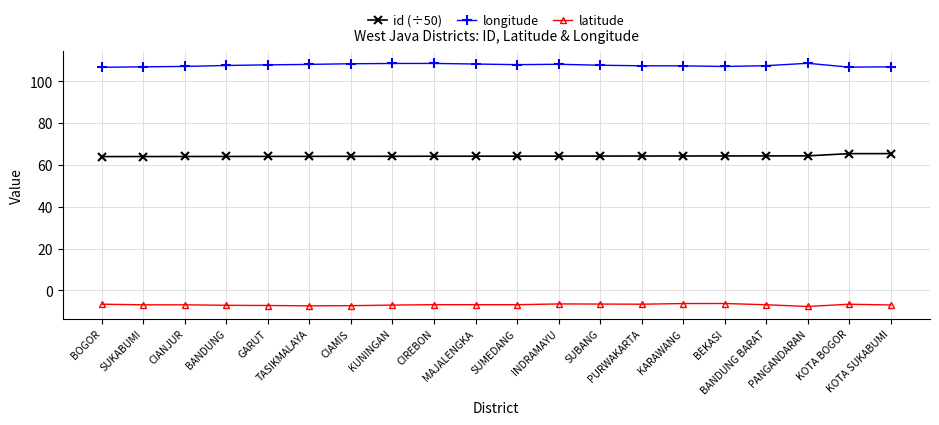

Count the number of categories in the chart.

20